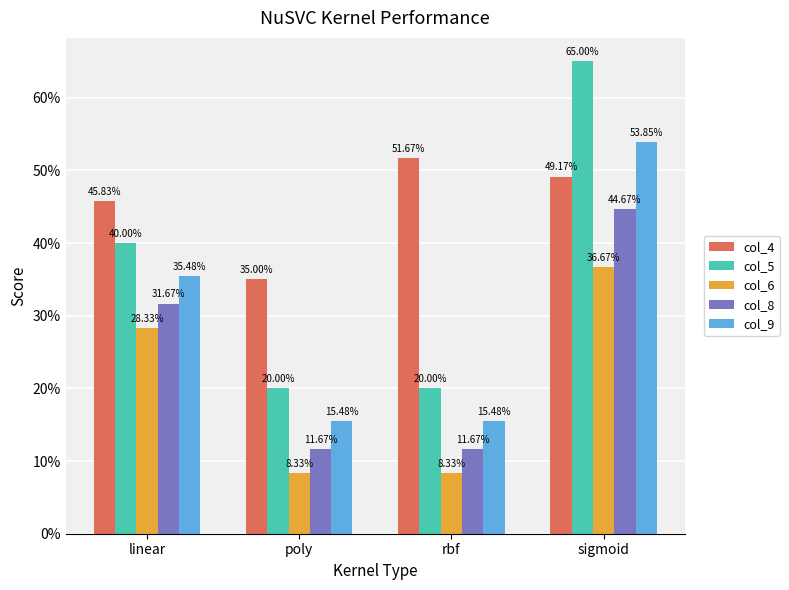

Are the bars grouped side by side (vs. stacked)?

Yes